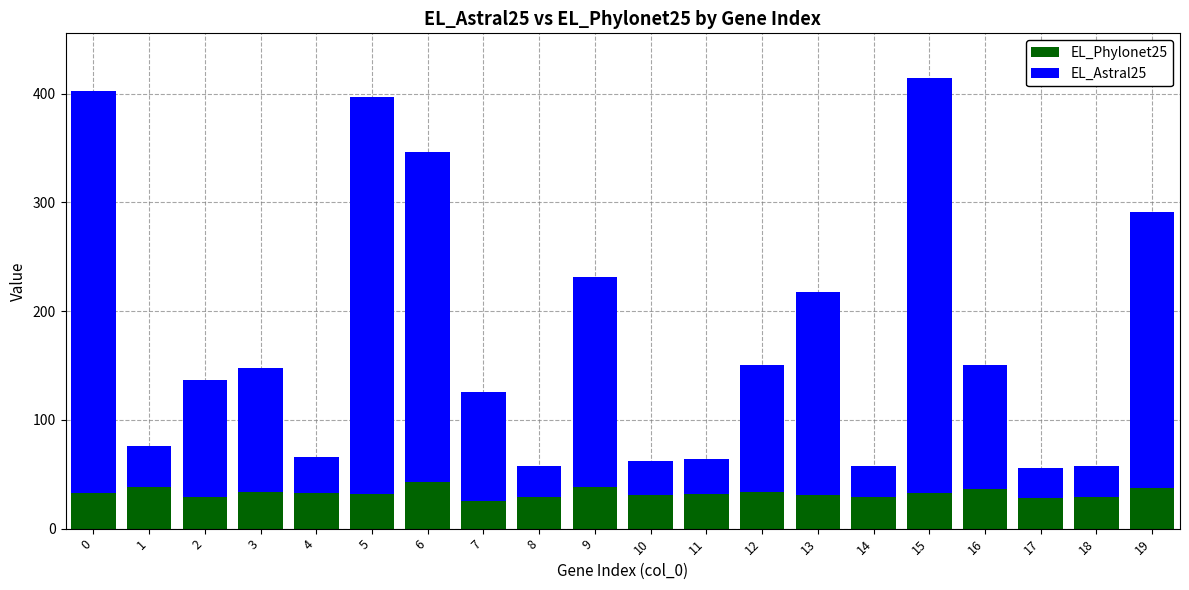

How many distinct data groups are displayed?

2